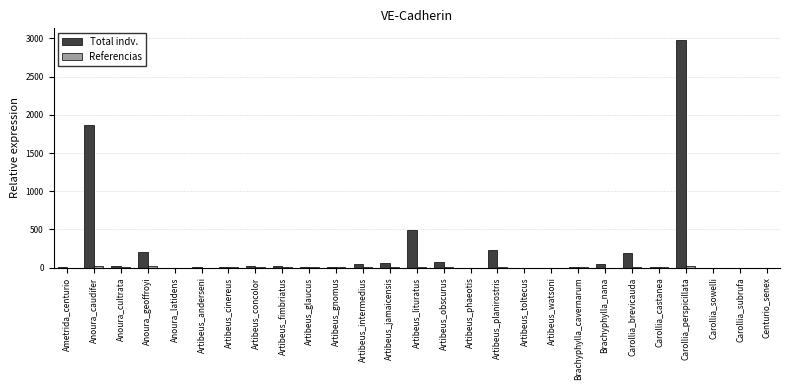

Which series has the largest range (max minus min)?

Total indv.